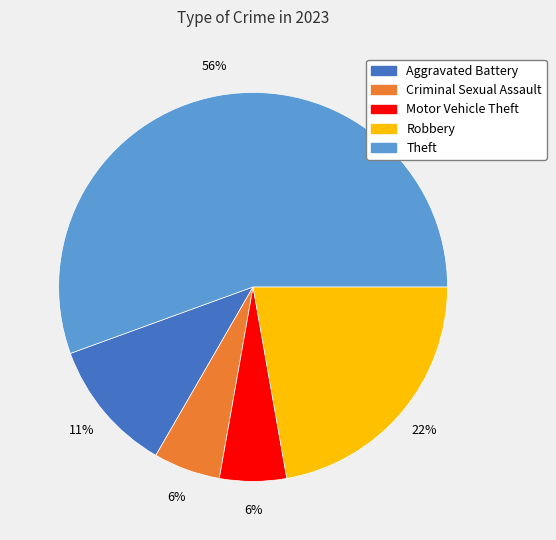

Count the number of slices in the pie.

5